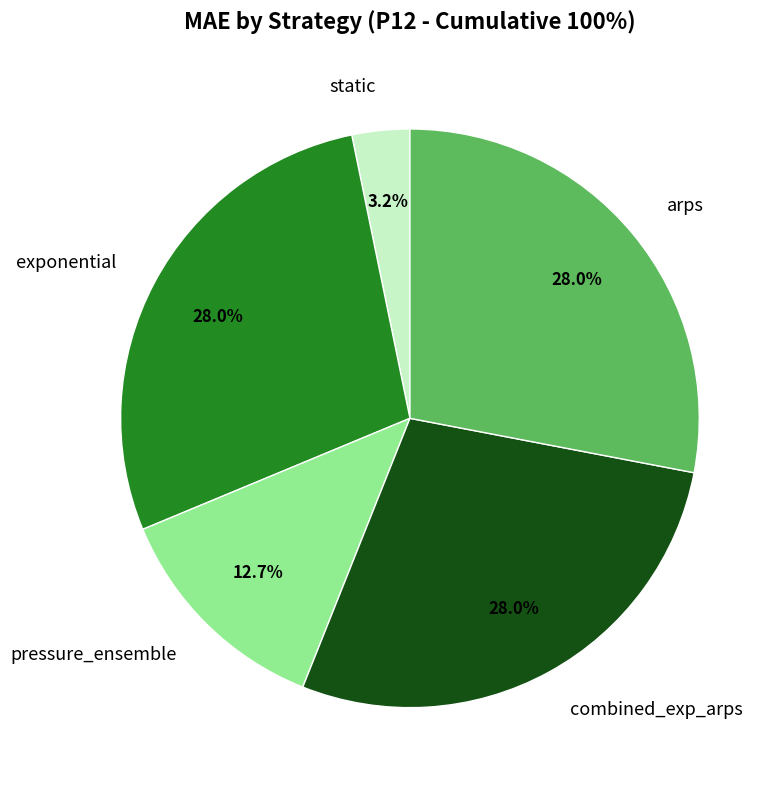

Does any single category account for the majority?

No